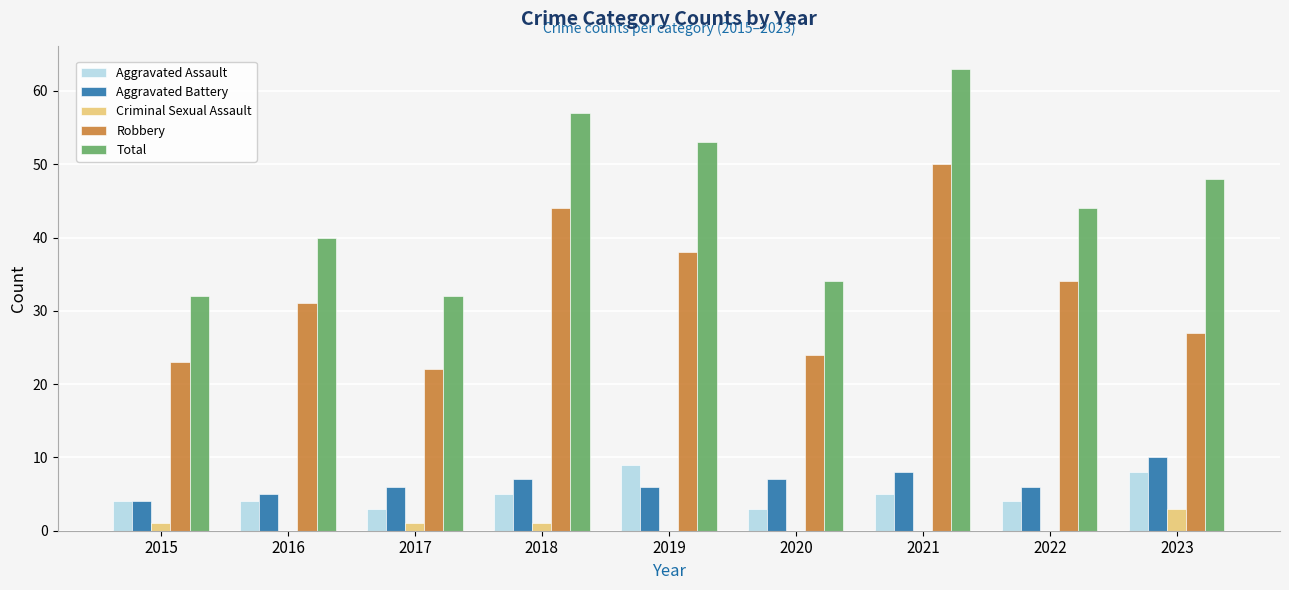

Which series changed the most between 2015 and 2018?

Total